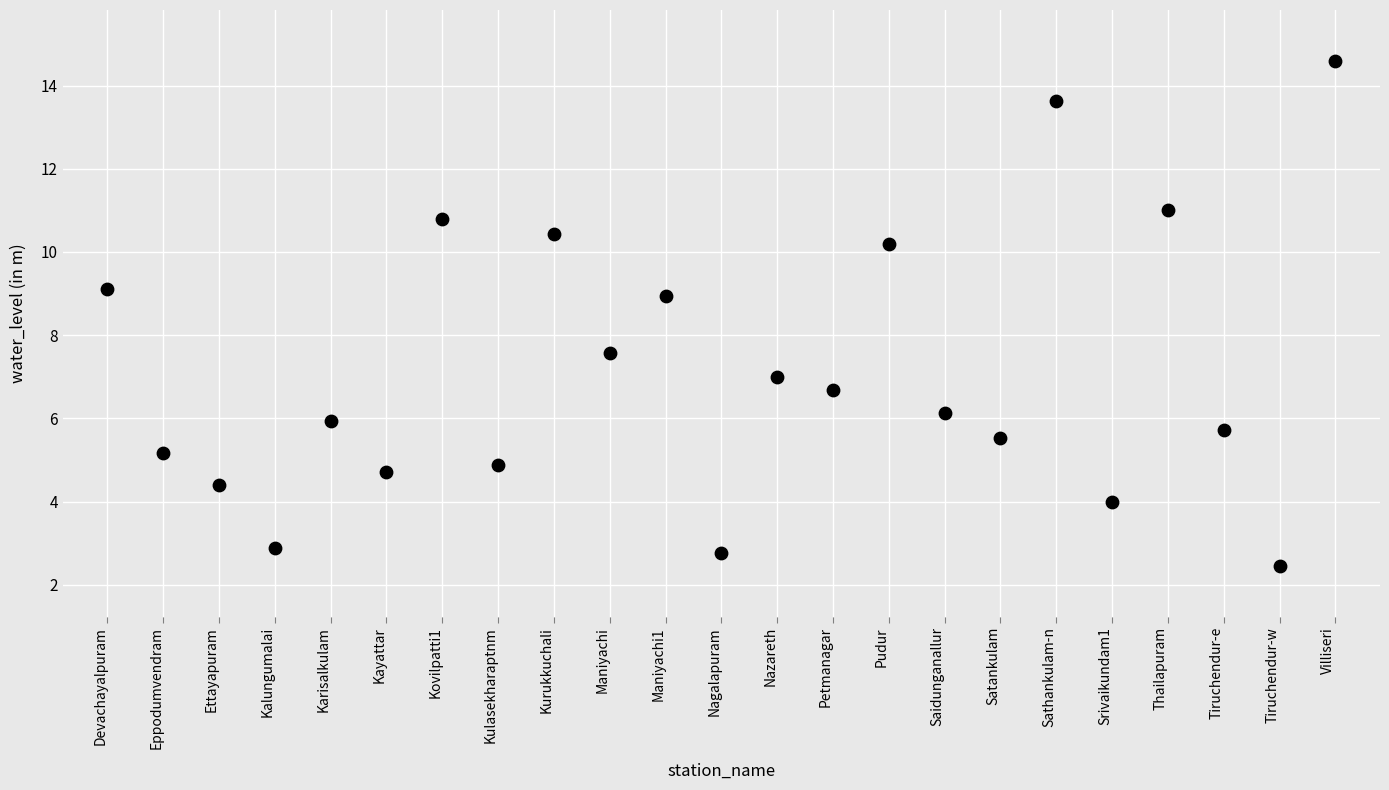

What Y value in the scatter plot is closest to 8?

7.6